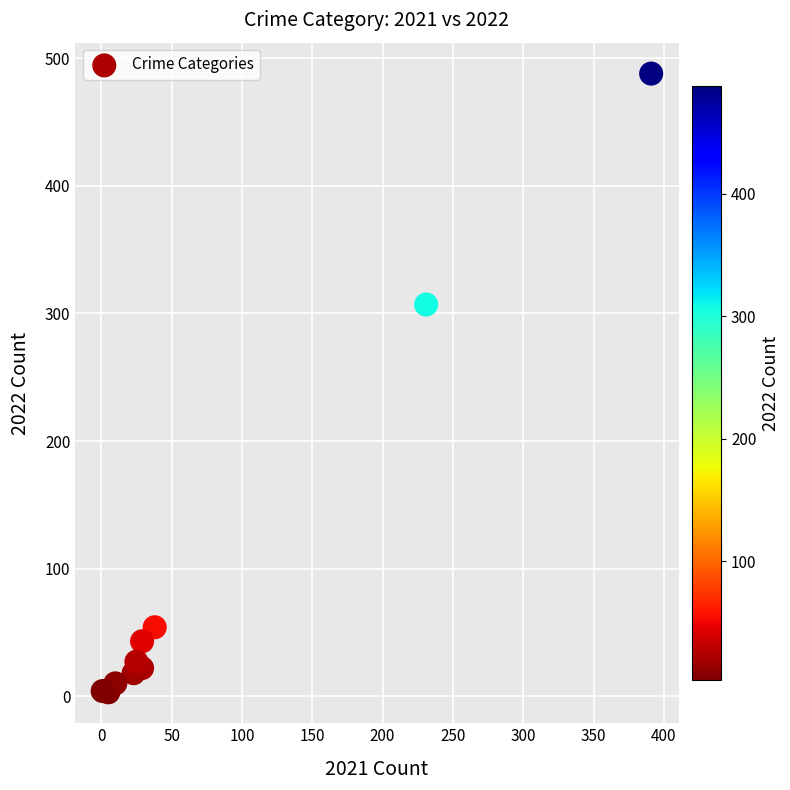

What Y value in the scatter plot is closest to 245?

307